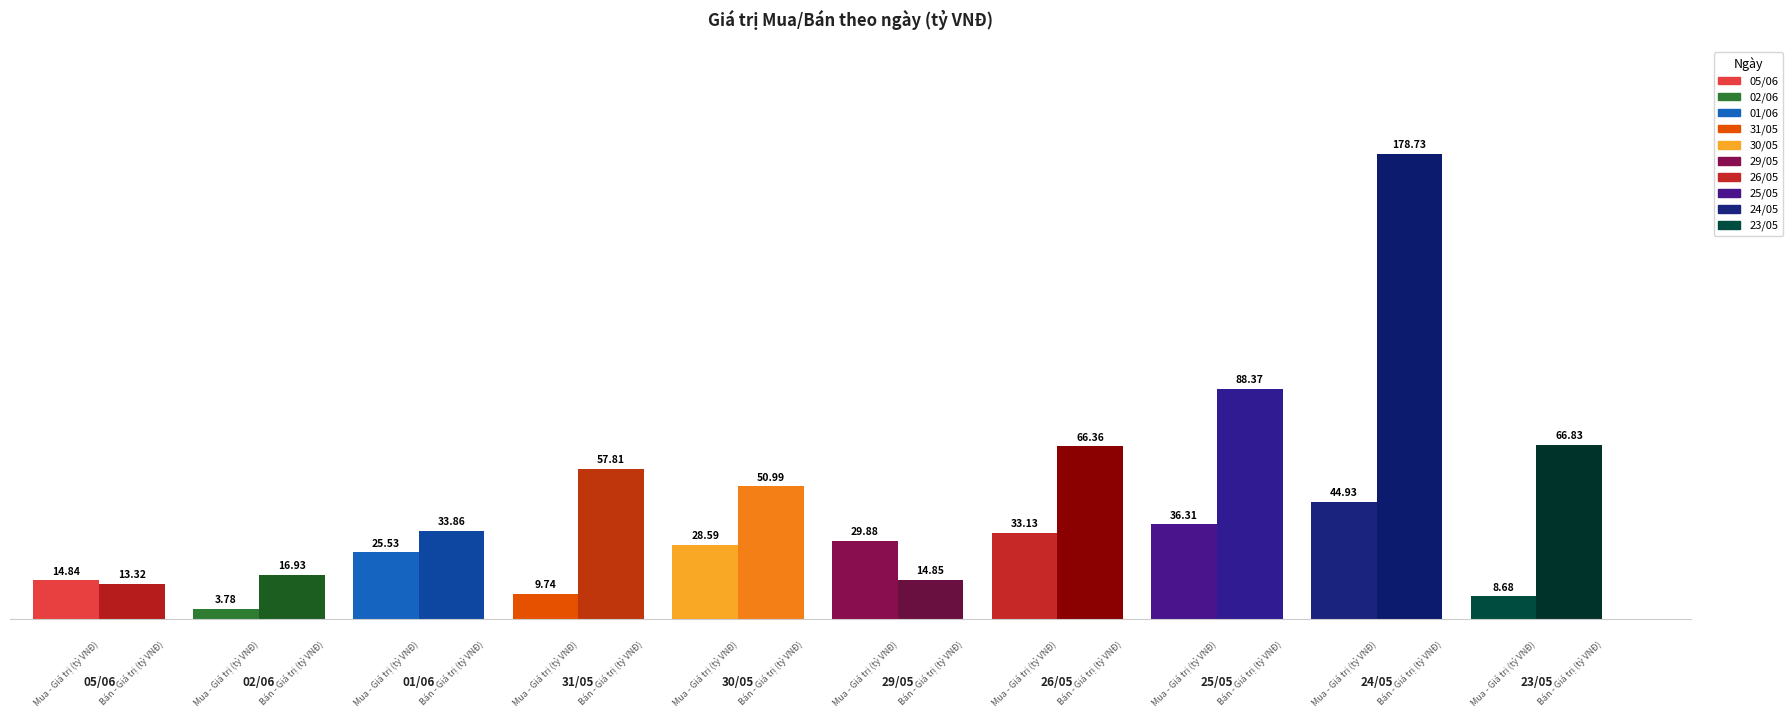

The Bán - Giá trị (tỷ VNĐ) series shows 4.1 at 05/06. True or false?

False